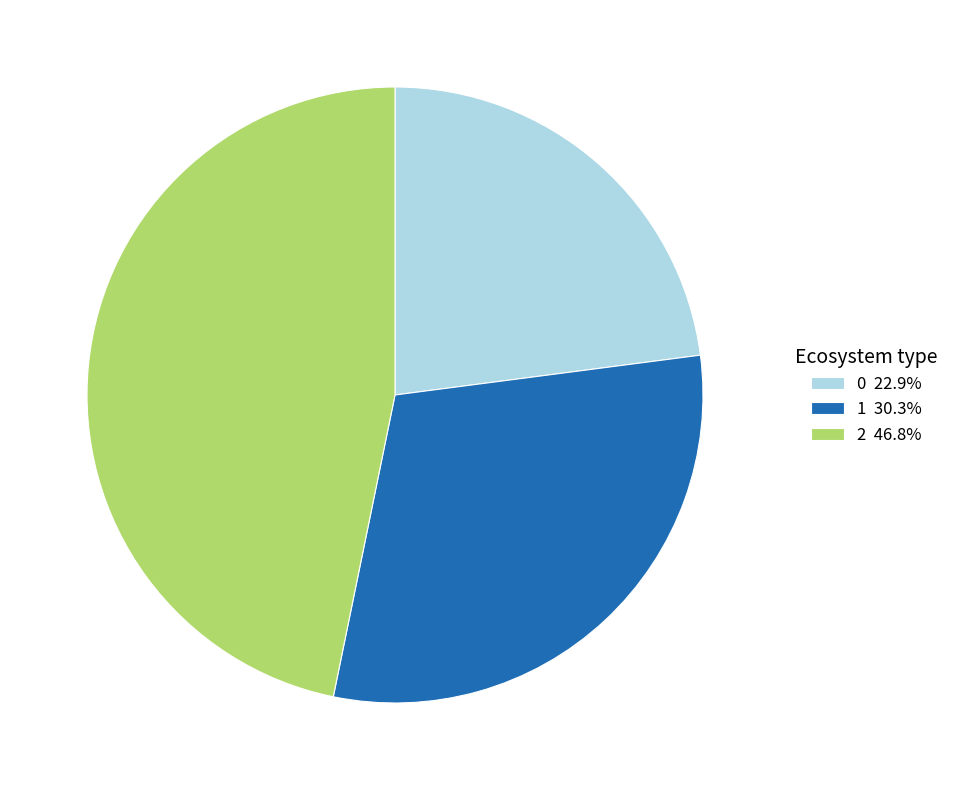

Is it true that 2 is 47% of the pie?

True